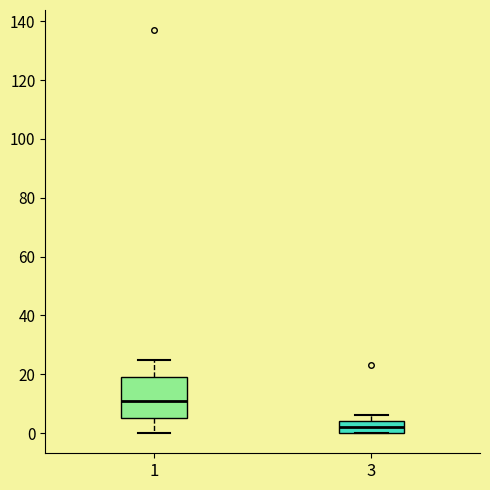

Which box is the tallest, from its lower edge to its upper edge?

1